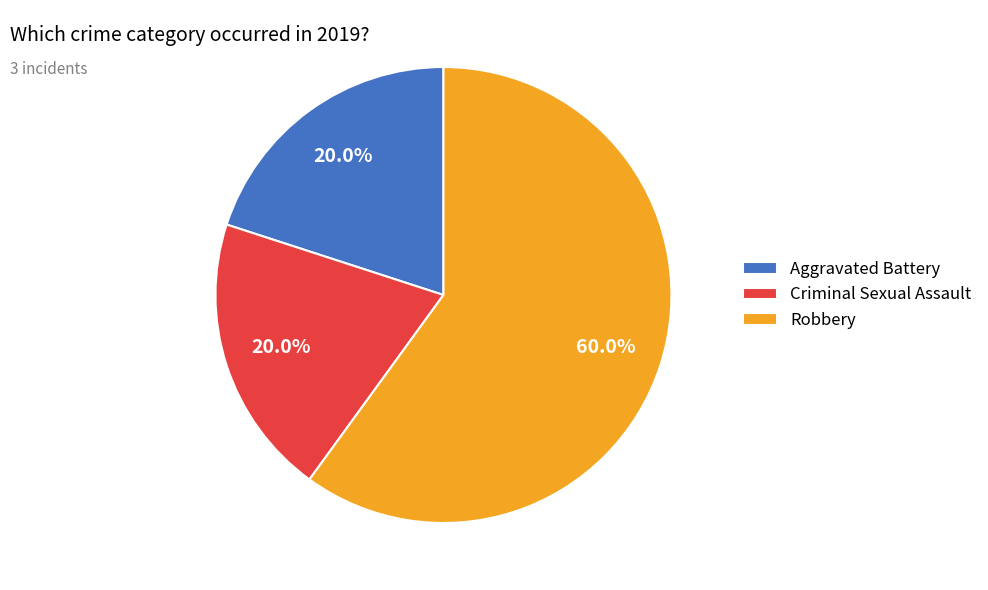

Which slice is the largest?

Robbery